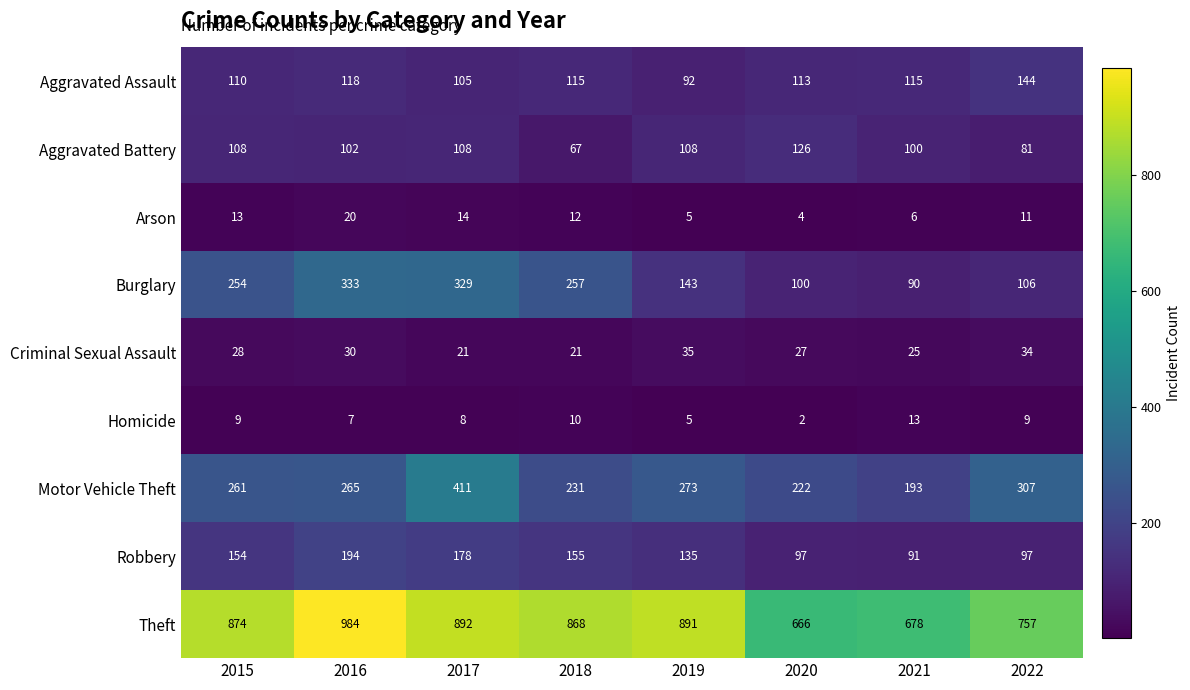

True or false: Motor Vehicle Theft has a value of 419 at 2019.

False